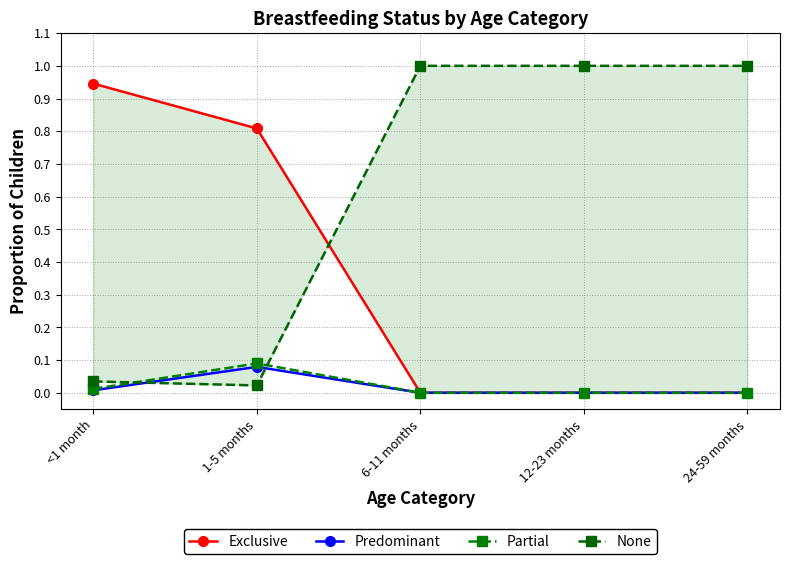

True or false: Exclusive has a value of 1.4 at <1 month.

False